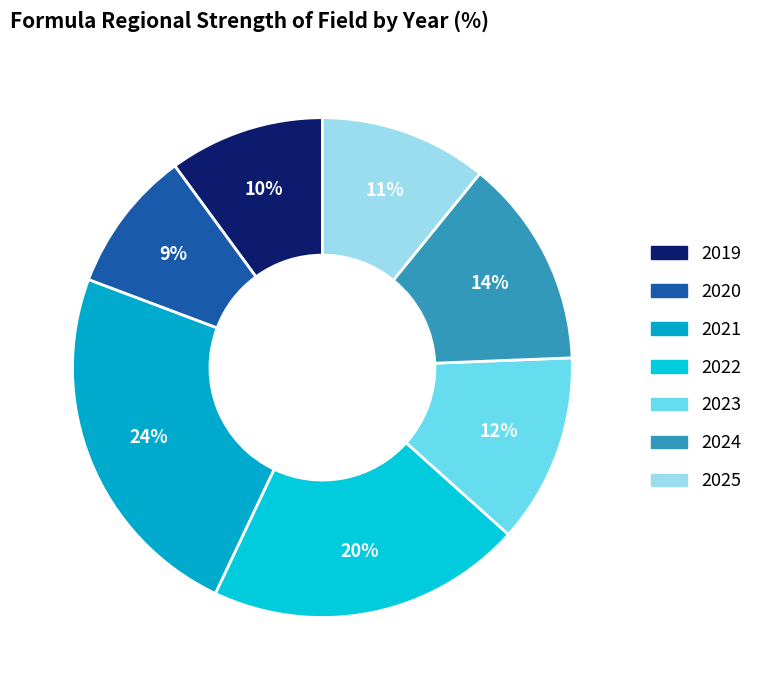

Does 2024 account for over 50% of the chart?

No